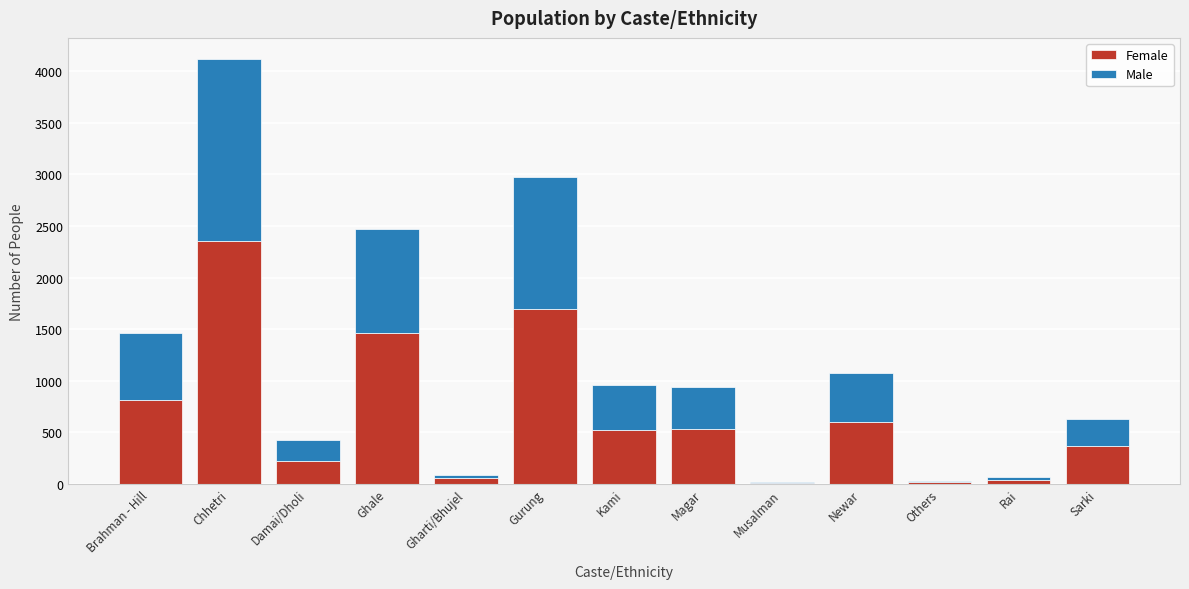

What is the highest value of the Female series?

2355